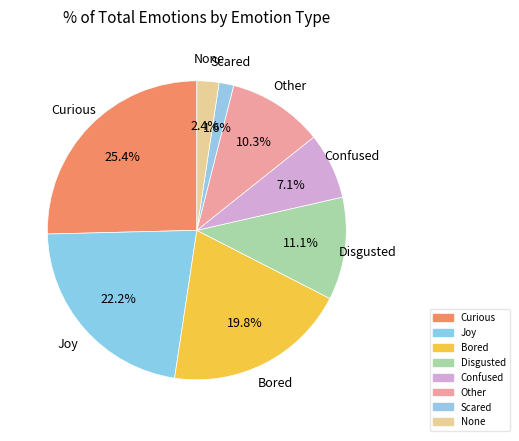

How many slices are in this pie chart?

8